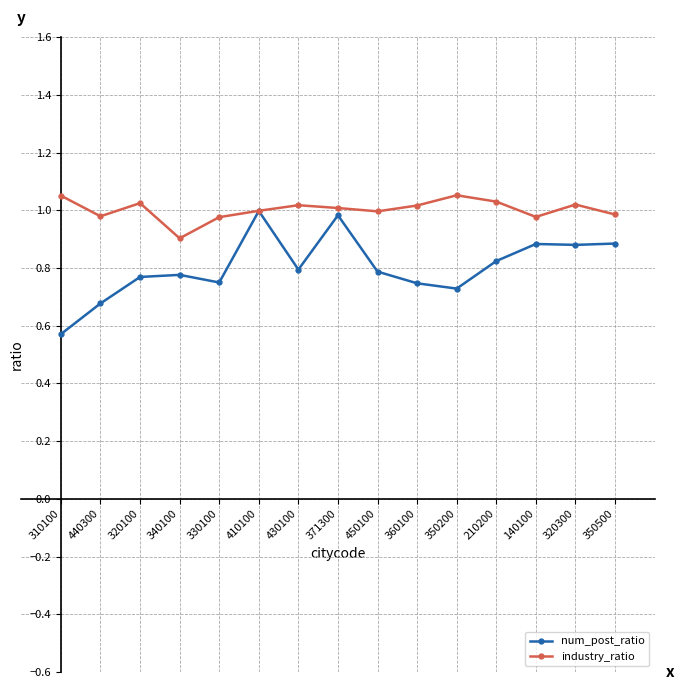

What is the difference between the maximum and minimum values in the num_post_ratio series?

0.4